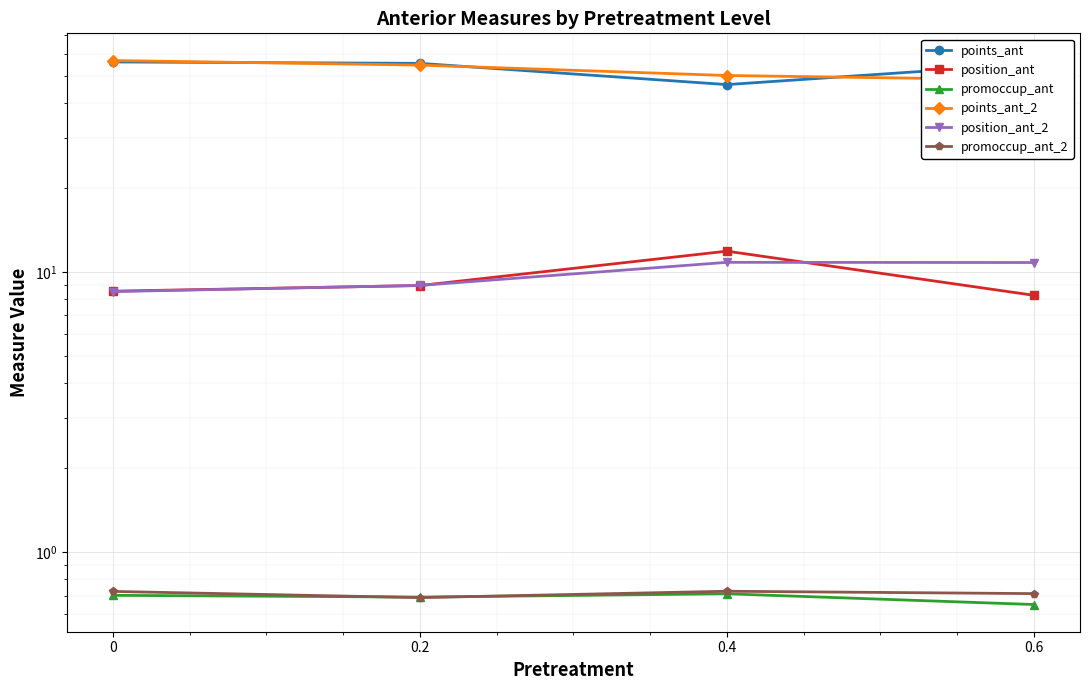

What is the smallest value displayed?

0.7